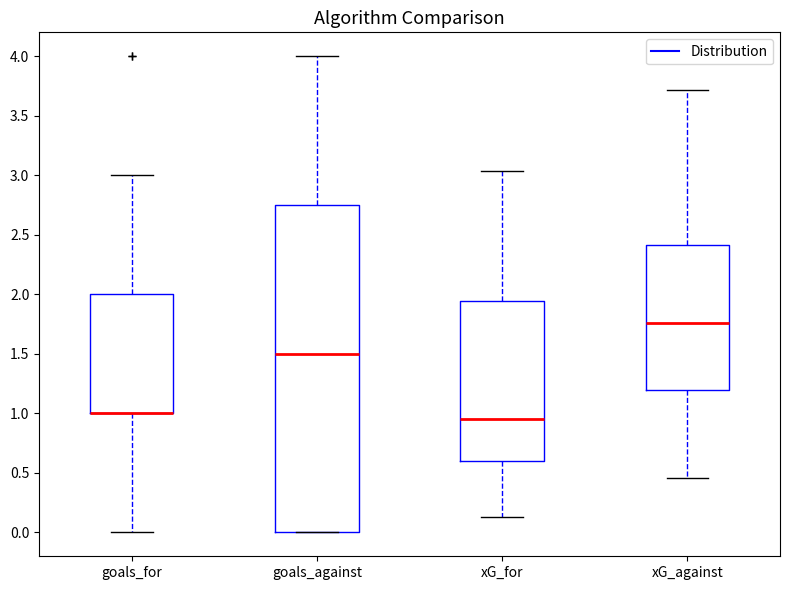

Reading left to right, read every box against the y-axis: the position of its median line, the range the box covers, and the ends of its whiskers. The values are not printed on the chart, so give them approximately, as read against the axis.

goals_for: median 1.00 (drawn on the box's lower edge), box 1.00 to 2.00, whiskers 0.00 to 3.00
goals_against: median 1.50, box 0.00 to 2.75, whiskers 0.00 to 4.00
xG_for: median 0.95, box 0.60 to 1.95, whiskers 0.15 to 3.05
xG_against: median 1.75, box 1.20 to 2.40, whiskers 0.45 to 3.70